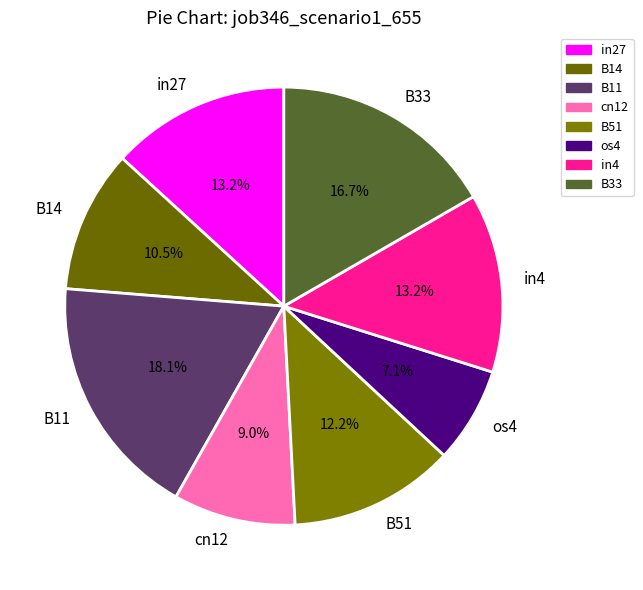

What is the total percentage of B11 and in4?

31.3%